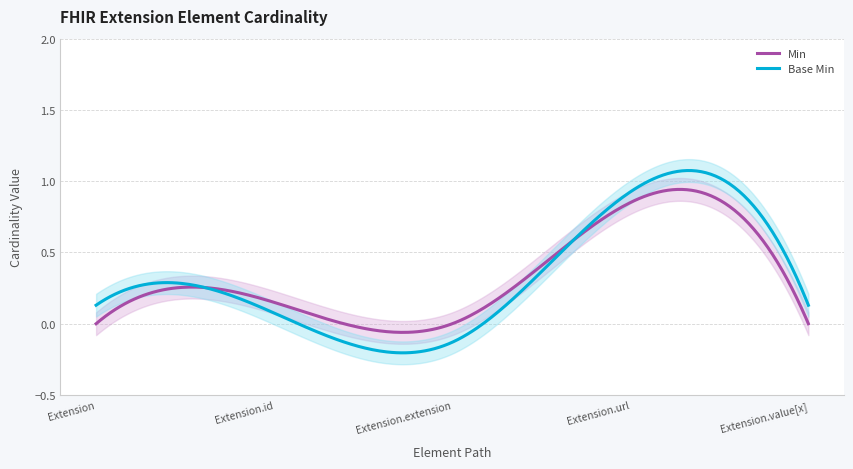

What is the greatest value displayed?

1